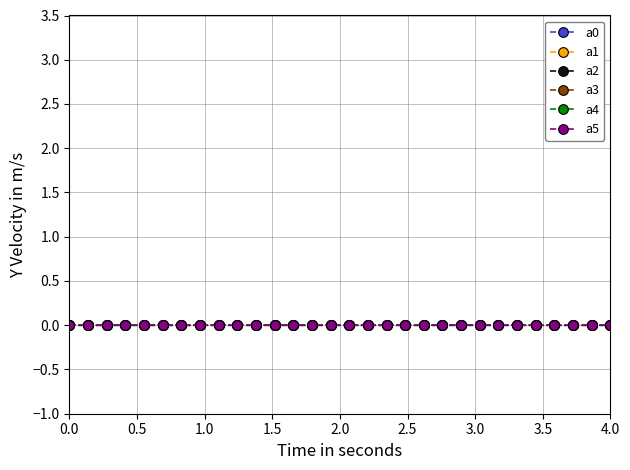

True or false: a4 has more than 1 interior local peaks.

True